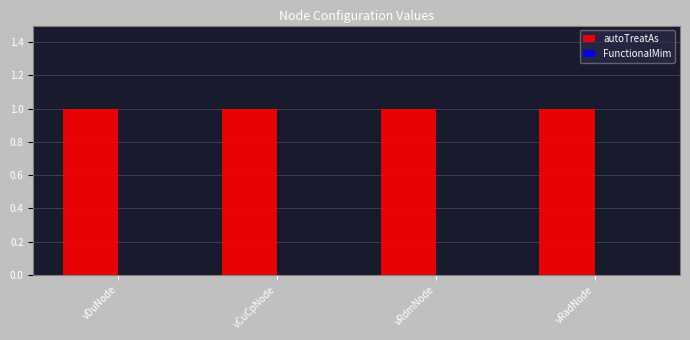

At which category is the sum across all series the highest?

vDuNode